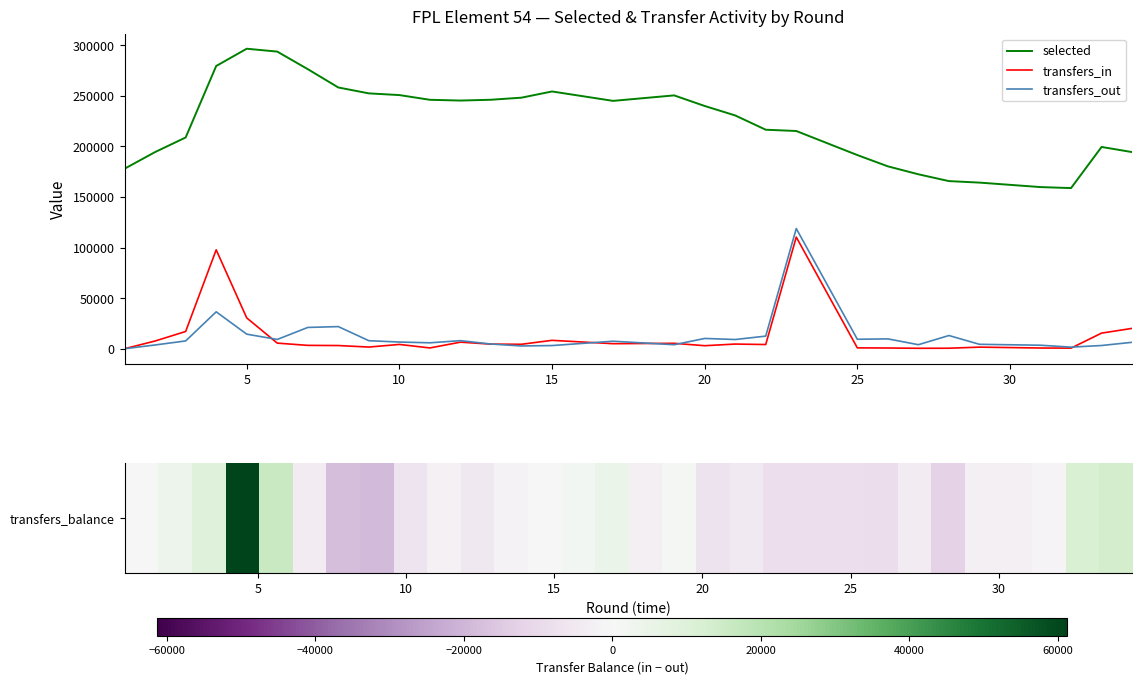

How many distinct data groups are displayed?

3